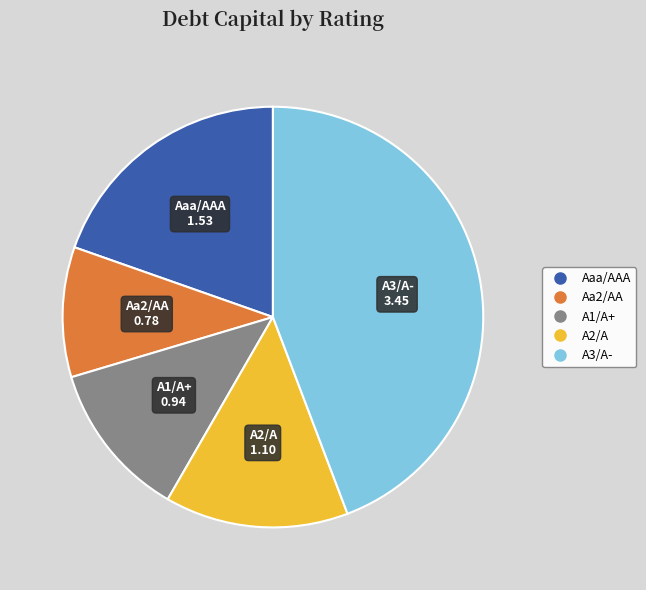

Does any single category account for the majority?

No